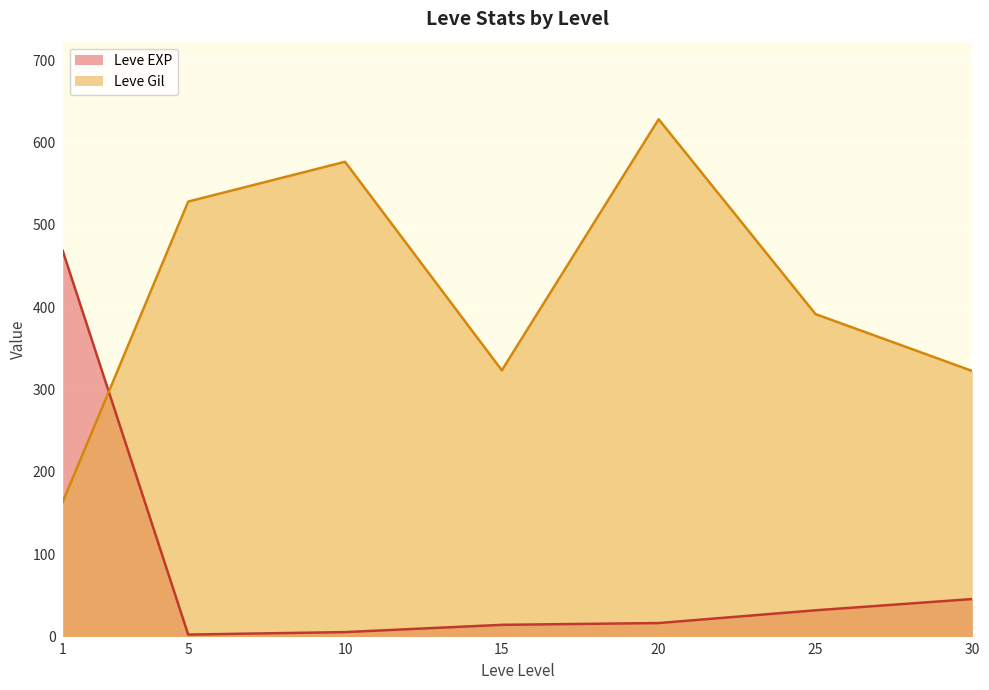

How many lines are shown in the chart?

2